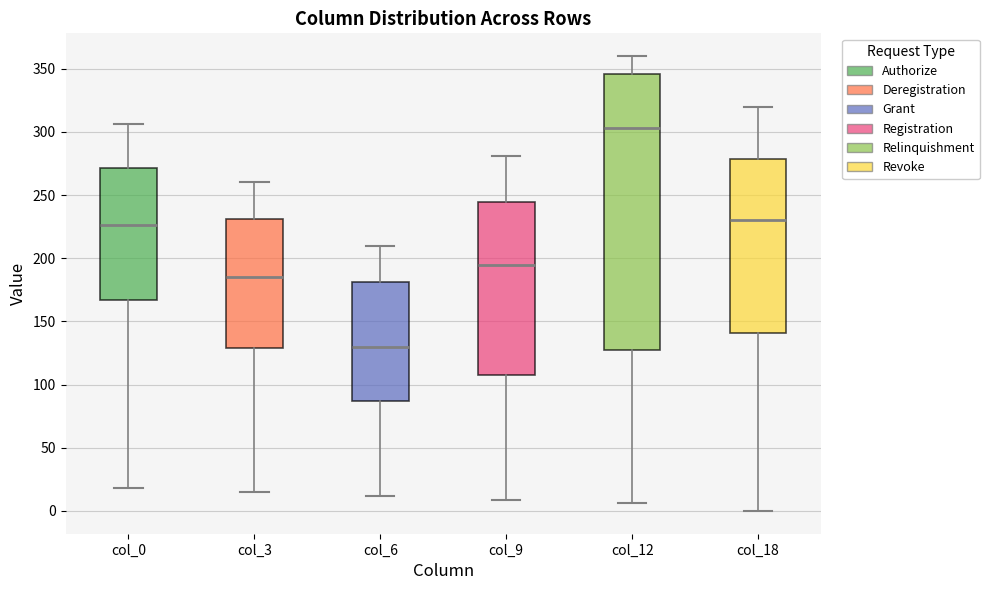

Where does the lower whisker of the box for col_3 end on the y-axis? The values are not printed on the chart, so give them approximately, as read against the axis.

15